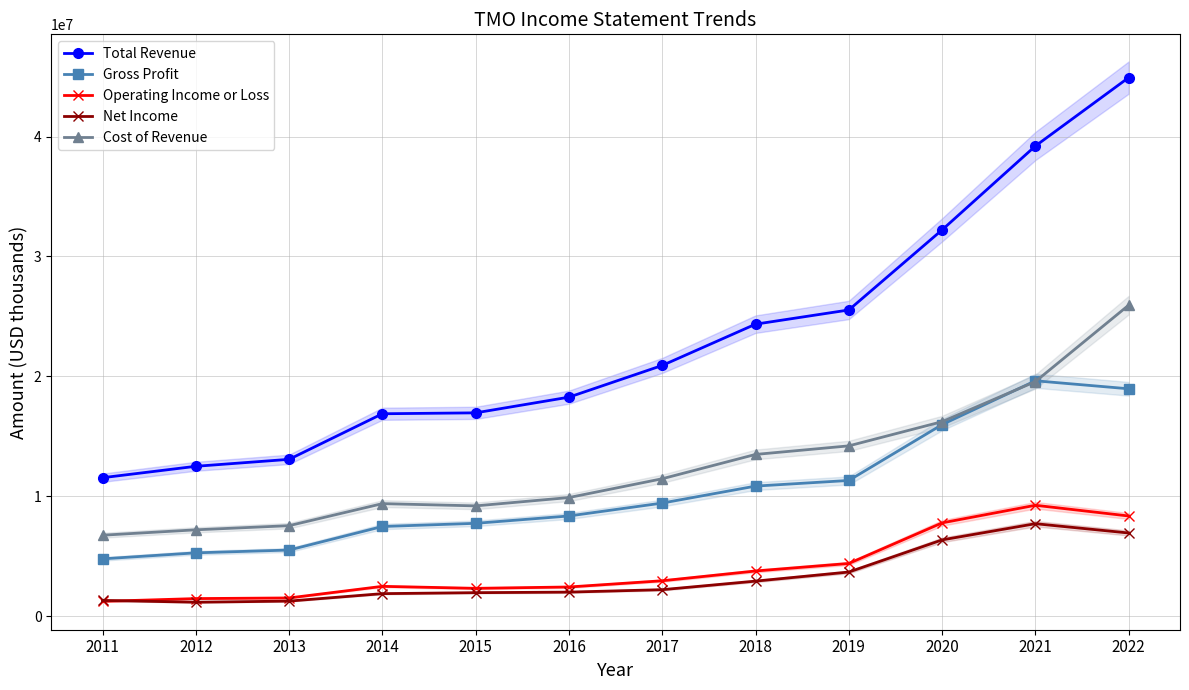

Rank the series at 2020 from highest to lowest value.

Total Revenue, Cost of Revenue, Gross Profit, Operating Income or Loss, Net Income